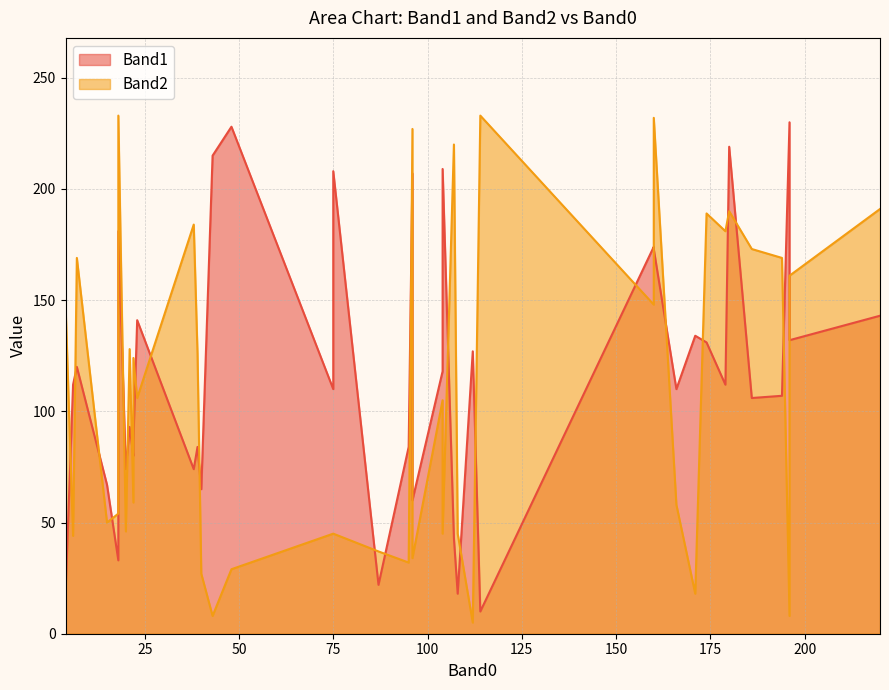

List the labels in order of Band2 value, smallest first.

112, 196, 43, 171, 40, 48, 95, 96, 87, 6, 75, 75, 108, 104, 20, 15, 18, 166, 22, 104, 23, 22, 39, 21, 160, 4, 196, 194, 7, 186, 179, 38, 174, 180, 220, 107, 96, 160, 18, 114